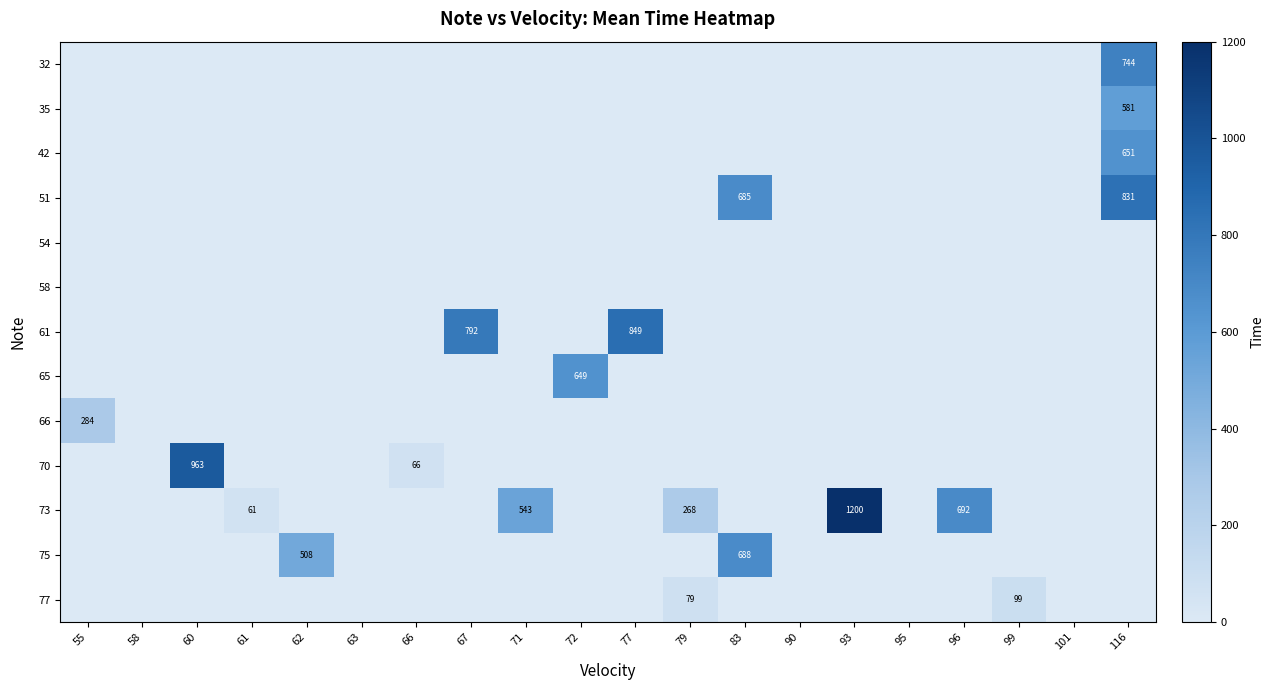

Is it true that 61 equals 523 at 77?

False